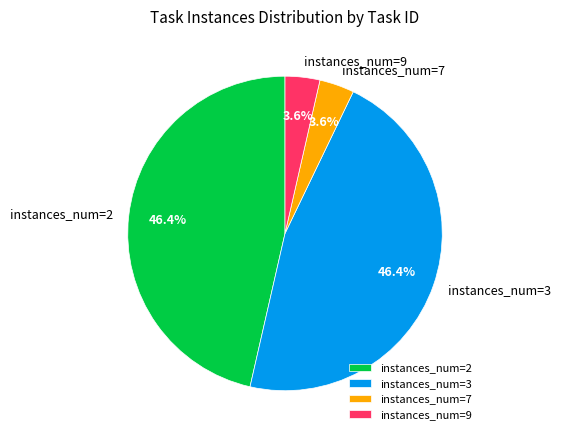

How much of the chart is everything except instances_num=3?

53.6%